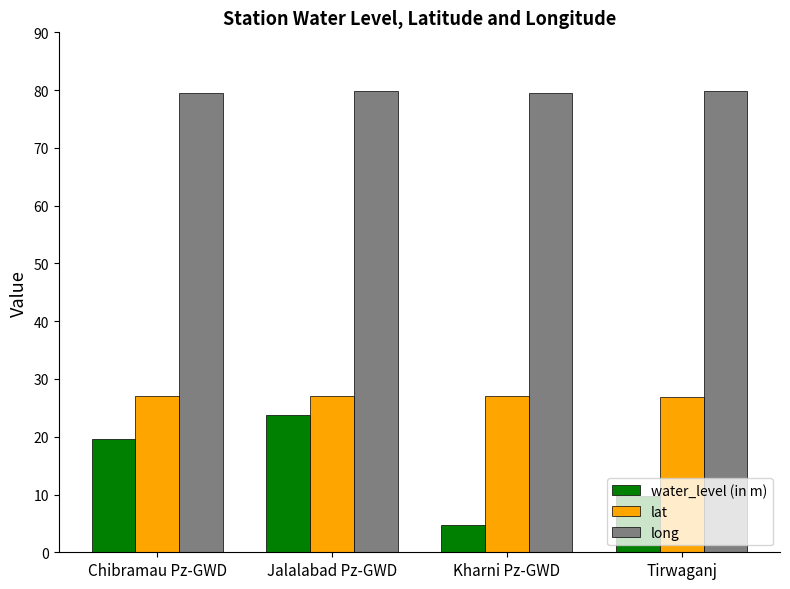

What value does the lat series have at Jalalabad Pz-GWD?

27.1